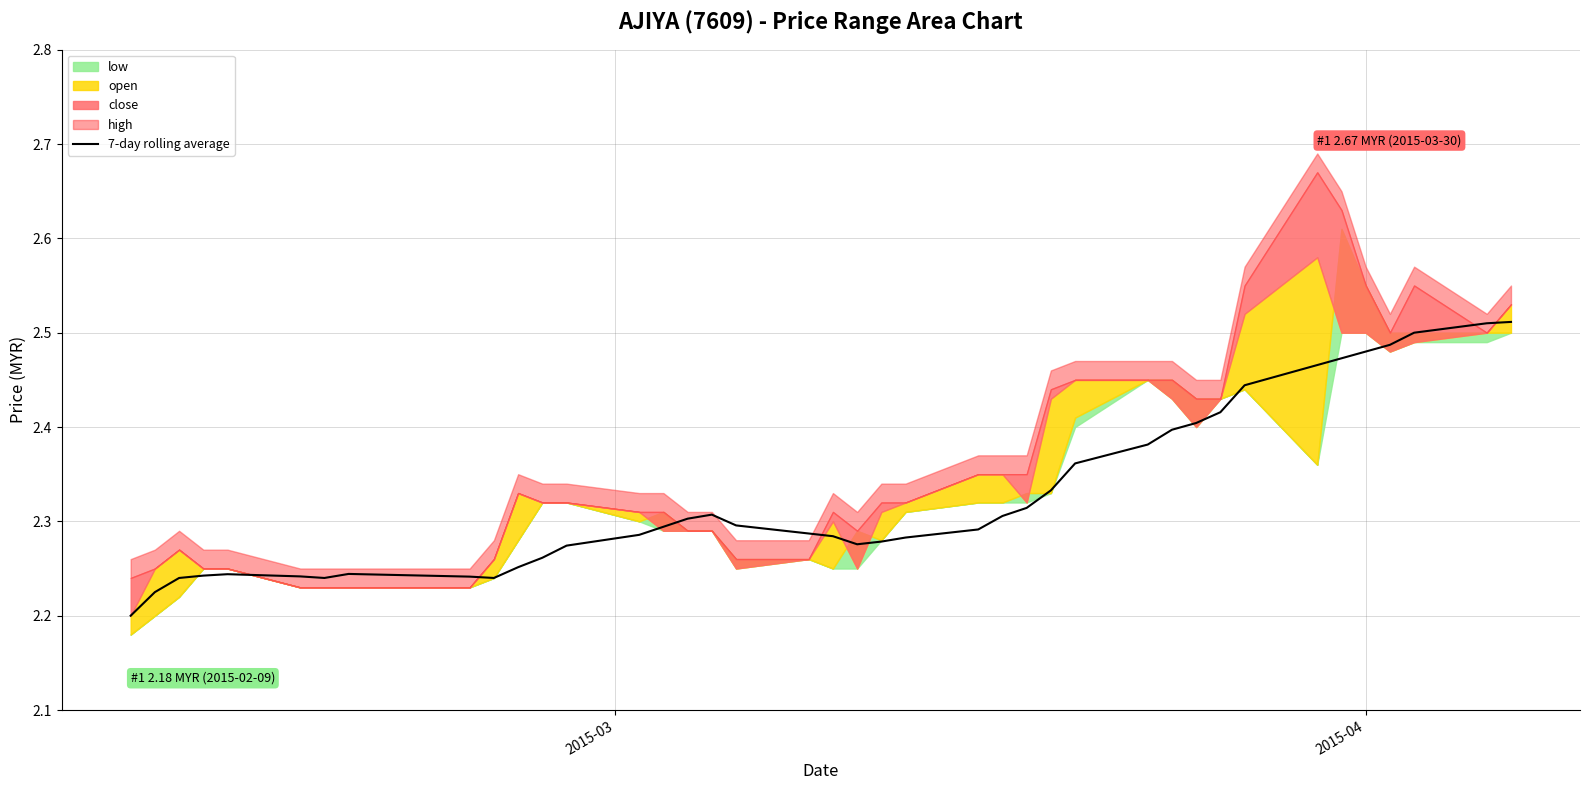

Count the values in the range 2 to 3.

40